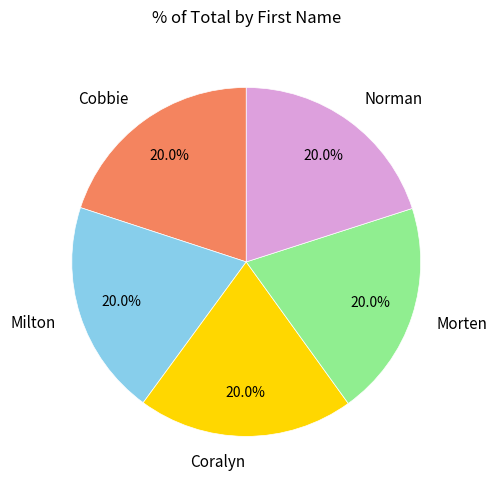

Do Norman and Coralyn together represent more than half of the pie?

No